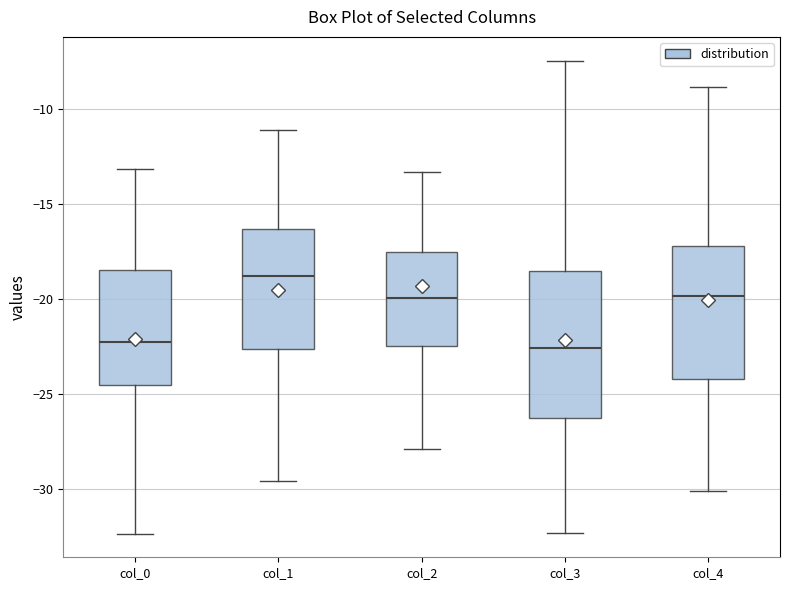

Reading left to right, transcribe this box plot: for each box, give where its median line is, the range the box spans, and where its two whiskers end, as read against the y-axis. The values are not printed on the chart, so give them approximately, as read against the axis.

col_0: median -22.0, box -24.5 to -18.5, whiskers -32.5 to -13.0
col_1: median -19.0, box -22.5 to -16.5, whiskers -29.5 to -11.0
col_2: median -20.0, box -22.5 to -17.5, whiskers -28.0 to -13.5
col_3: median -22.5, box -26.0 to -18.5, whiskers -32.5 to -7.5
col_4: median -20.0, box -24.0 to -17.0, whiskers -30.0 to -9.0